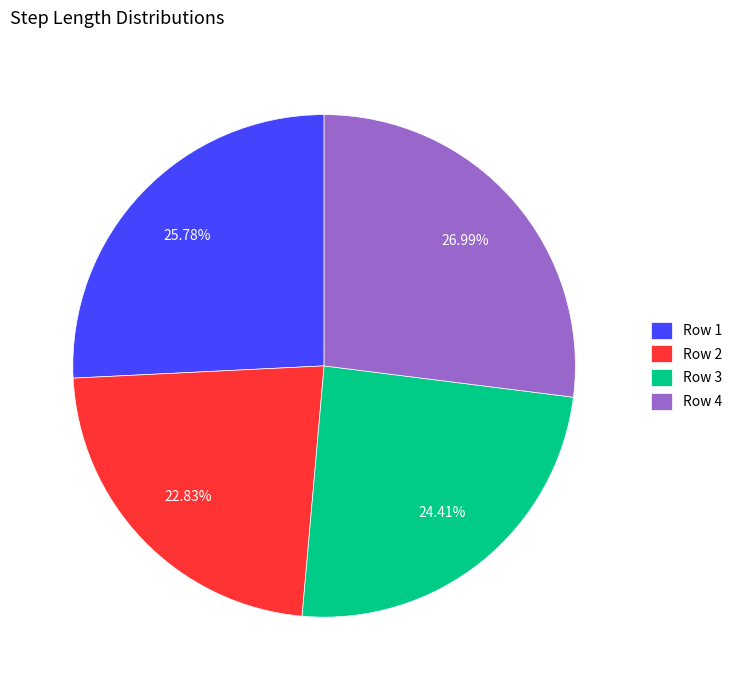

How many segments does this pie chart have?

4